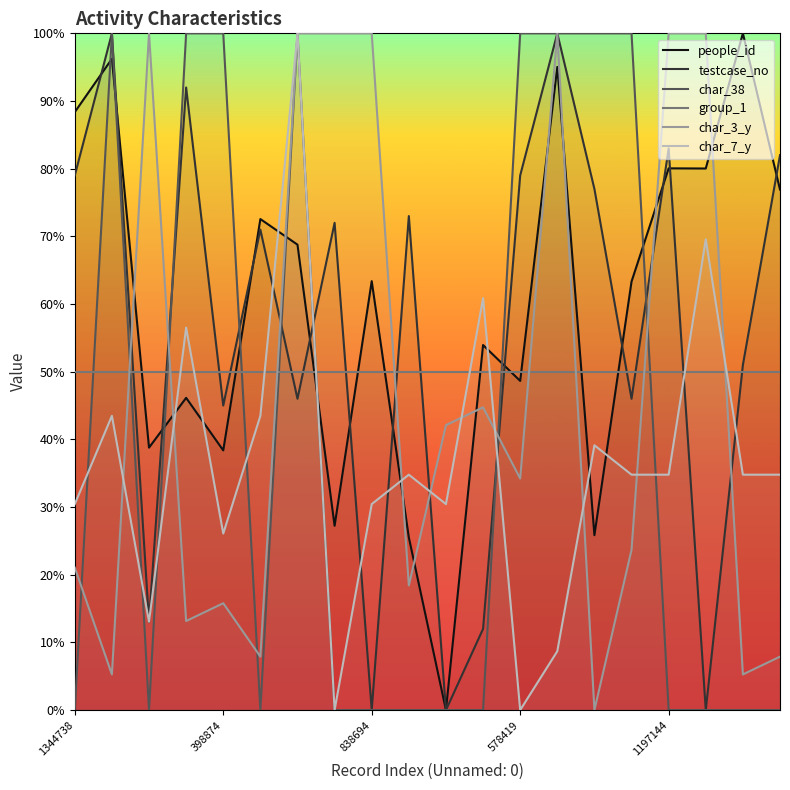

What is the difference between the second highest and minimum values in the char_3_y series?

100.0